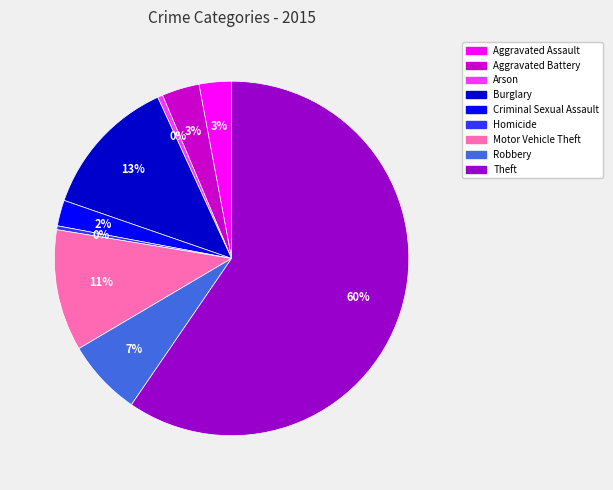

Is the sum of Burglary and Robbery greater than half?

No